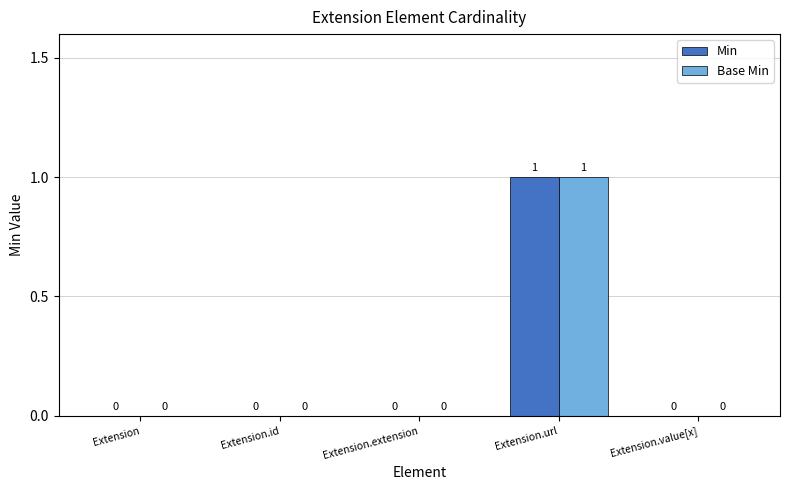

The Base Min series shows 0 at Extension. True or false?

True